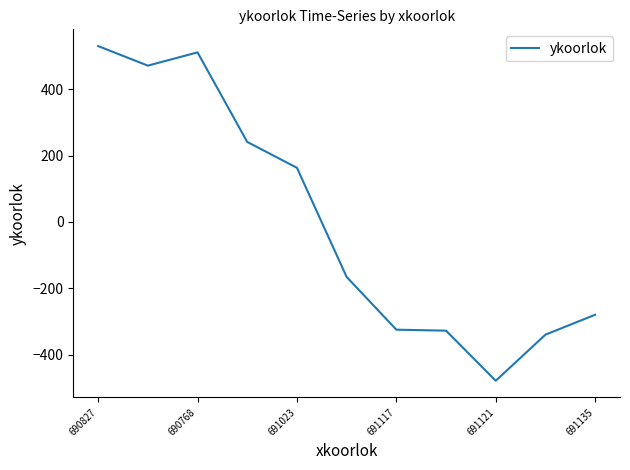

What is the minimum value shown in the chart?

-478.8